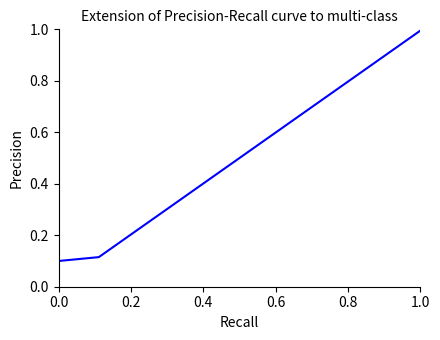

What is the maximum value shown in the chart?

1.0